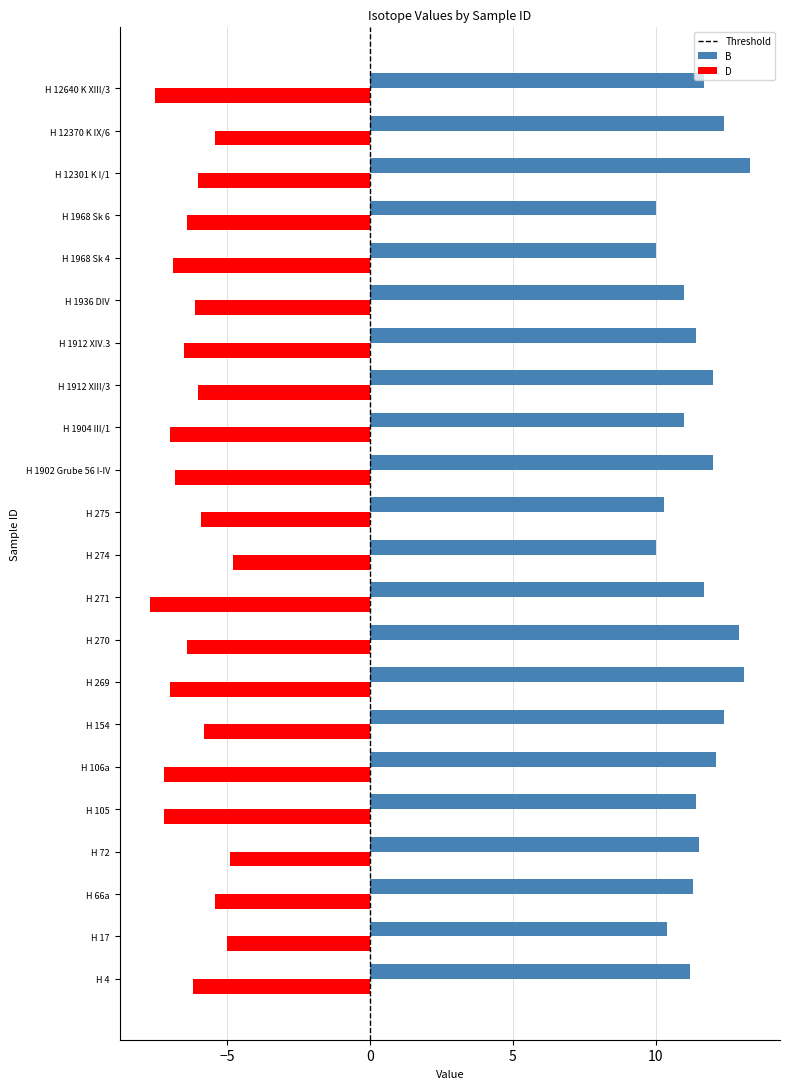

What is the maximum value shown in the chart?

13.3